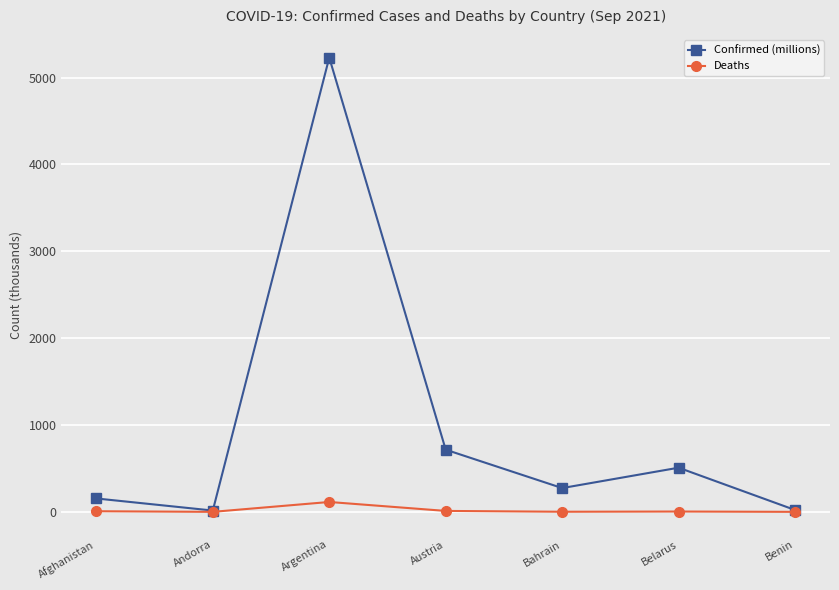

What is the spread (max minus min) of values at Andorra?

15.0